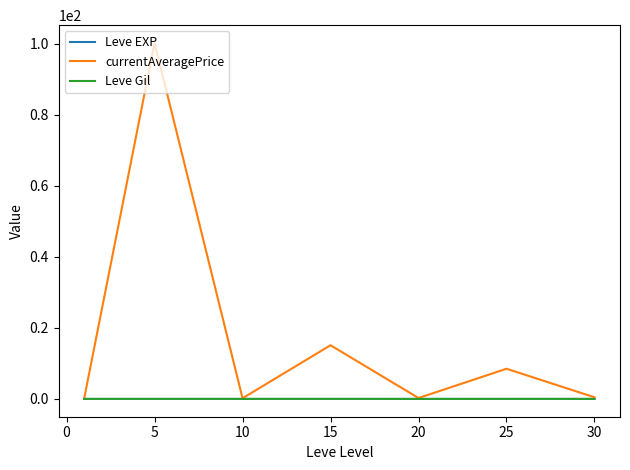

Which series has the widest spread of values?

currentAveragePrice